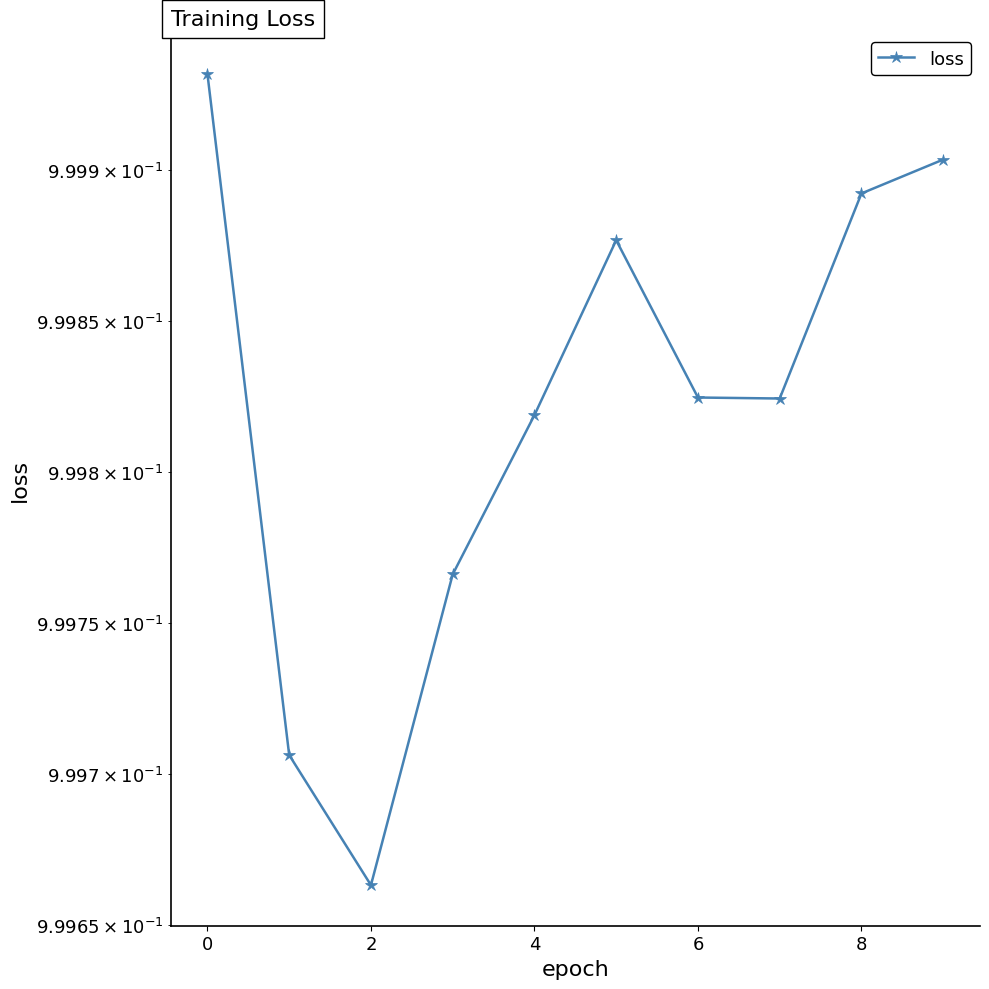

Between 7 and 6, which is larger?

7